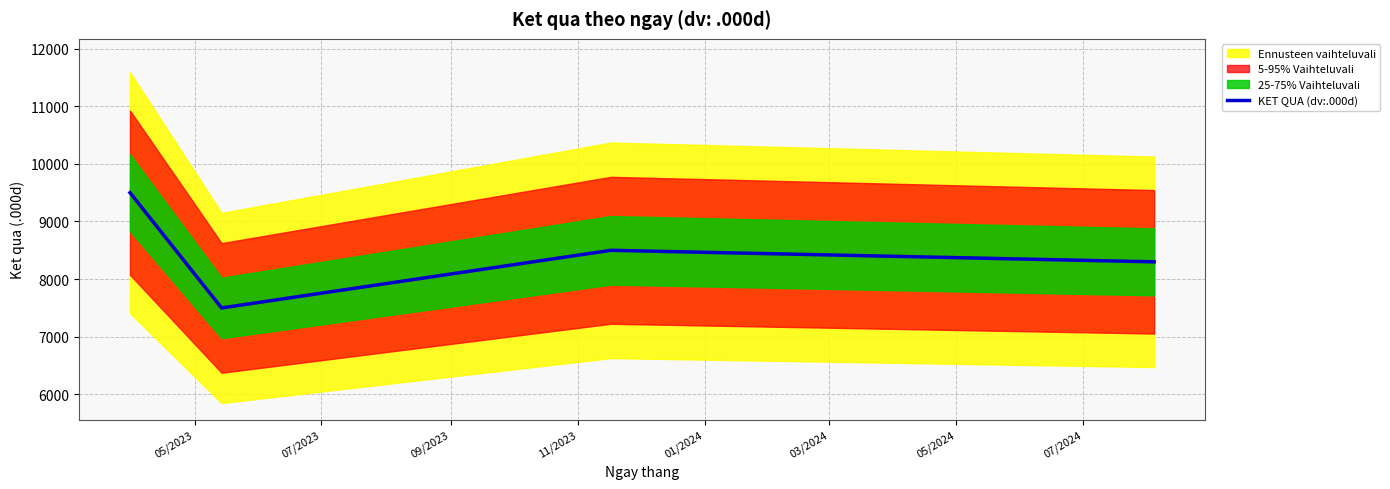

What is the maximum value for KET QUA (dv:.000d)?

9500